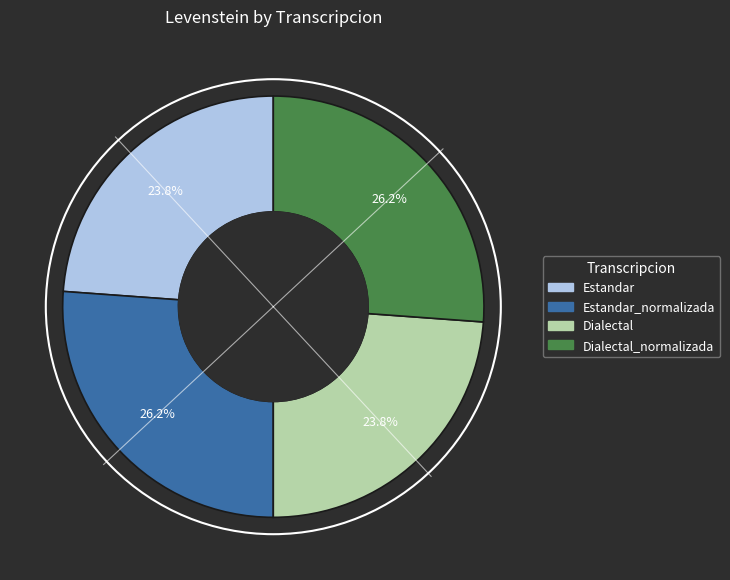

Does any single category account for the majority?

No